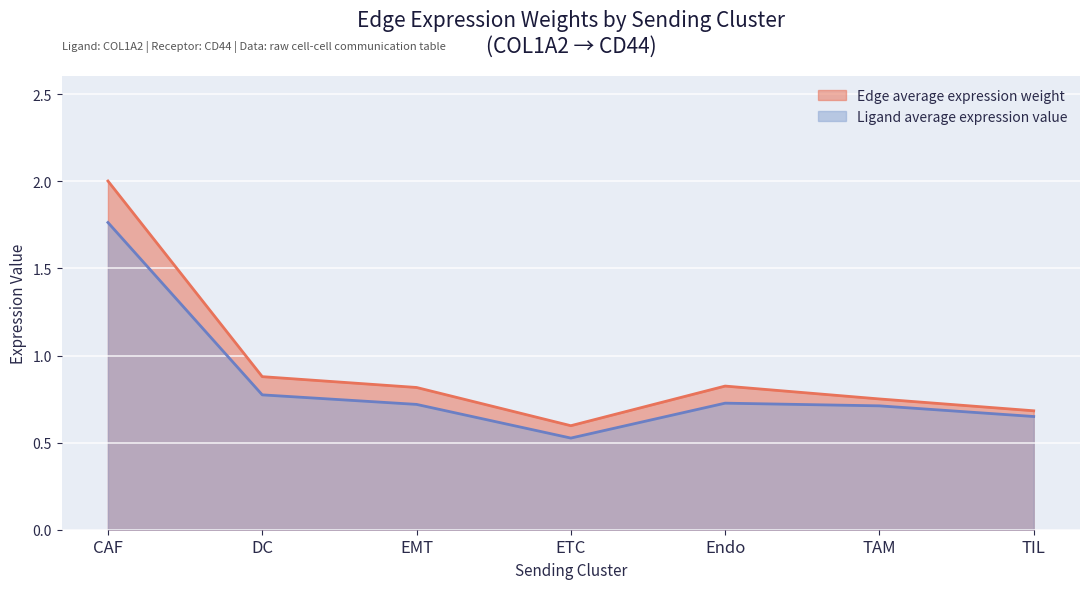

Which has a higher value, DC or TAM?

DC